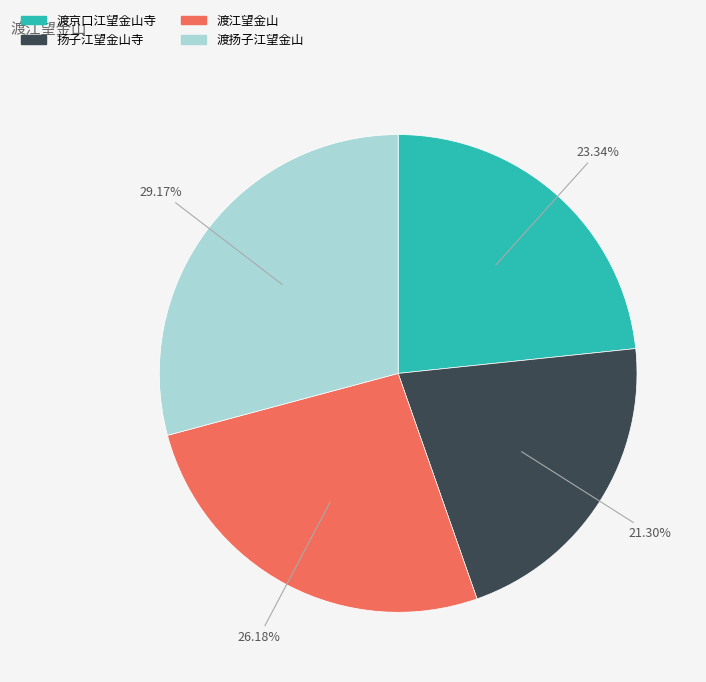

Does 渡扬子江望金山 represent more than half of the total?

No